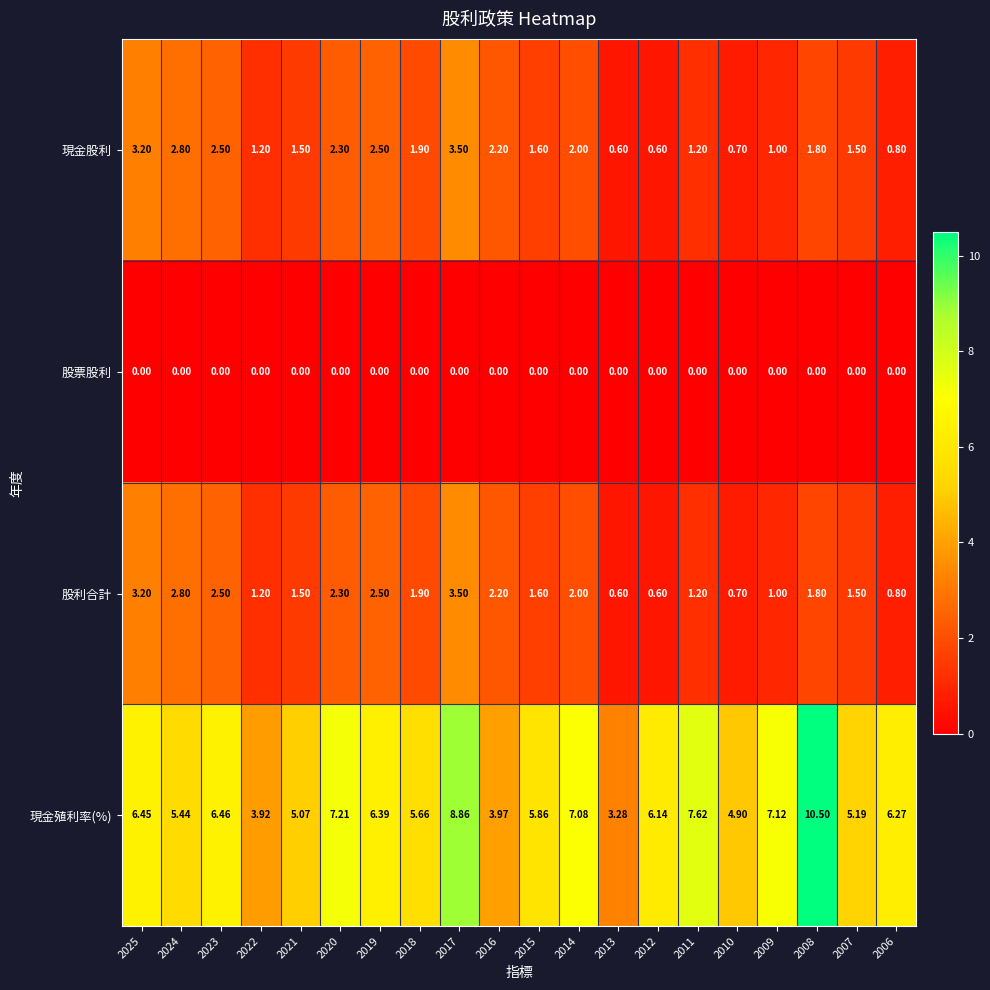

Between 2015 and 2008, which series saw the biggest shift?

現金殖利率(%)